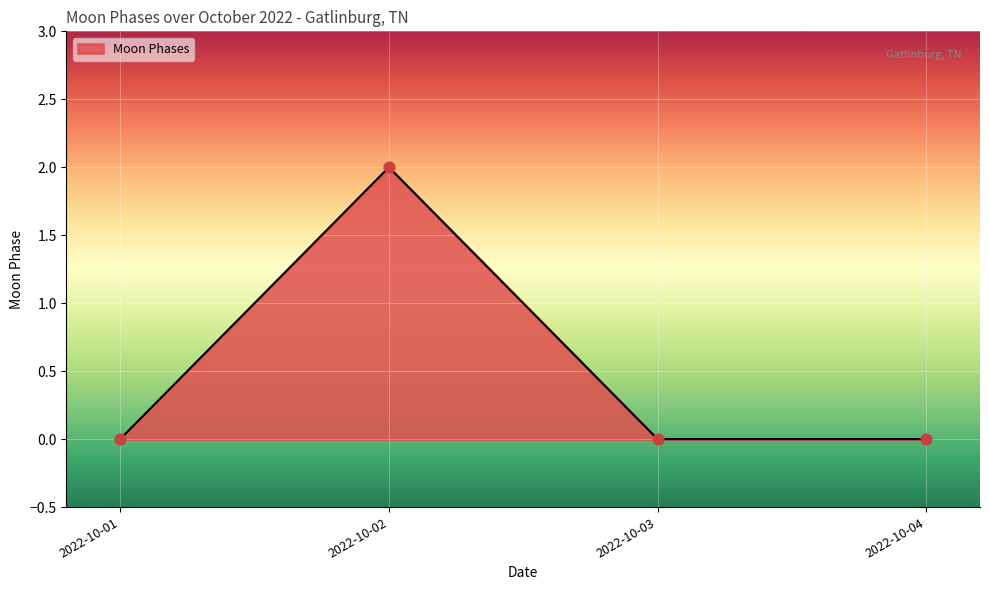

Which category has the highest value across all series?

2022-10-02